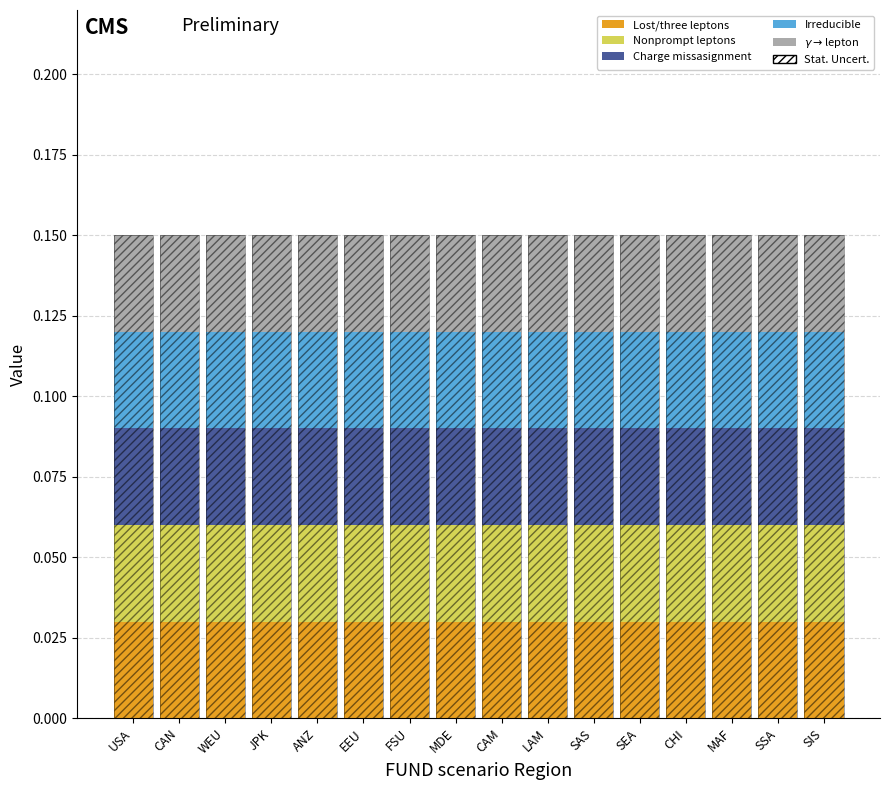

Is it true that Charge missasignment equals 0.0 at JPK?

False